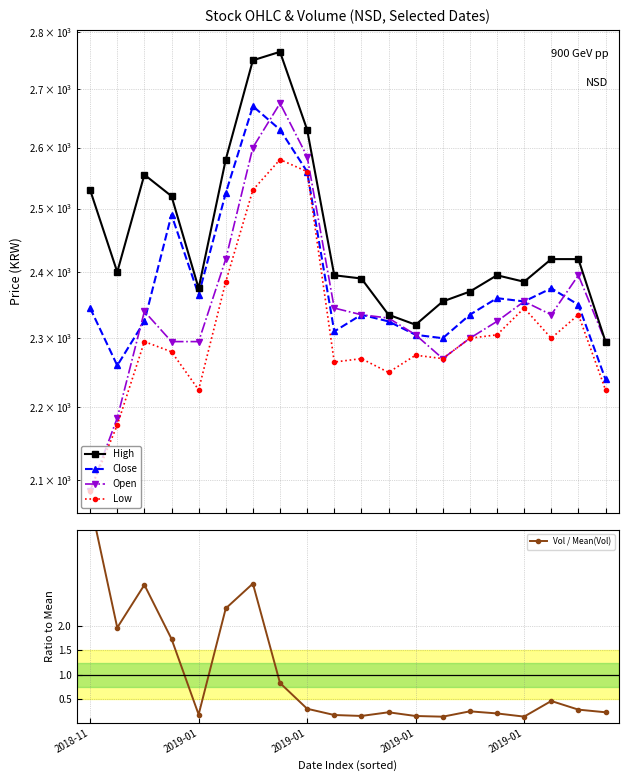

What is the sum of the Low values at 17 and 8?

4860.0